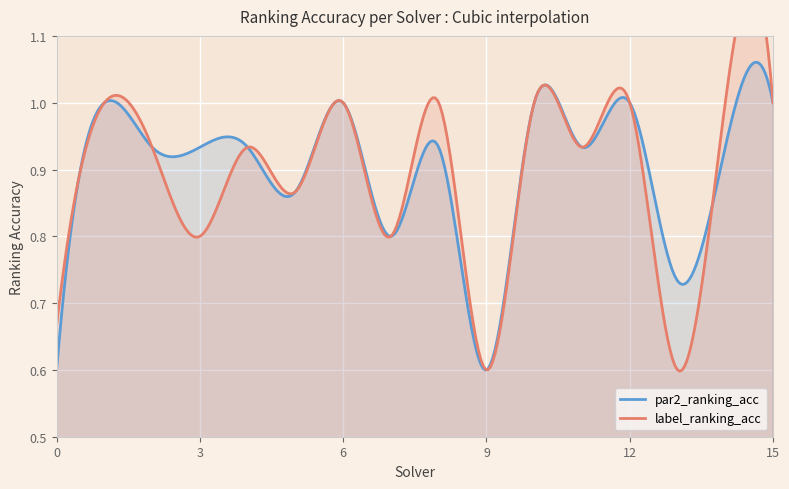

What is the value of the label_ranking_acc point at the 6th from the left?

0.9